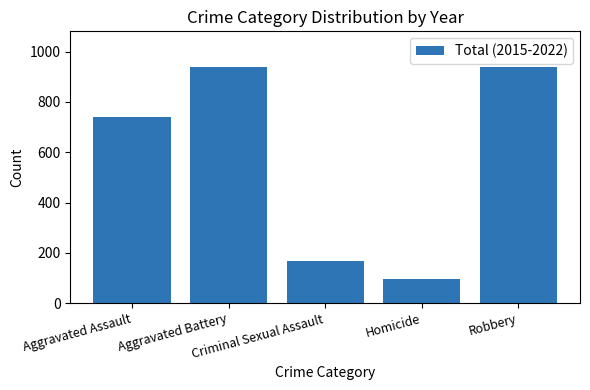

What is the sum of all values?

2882